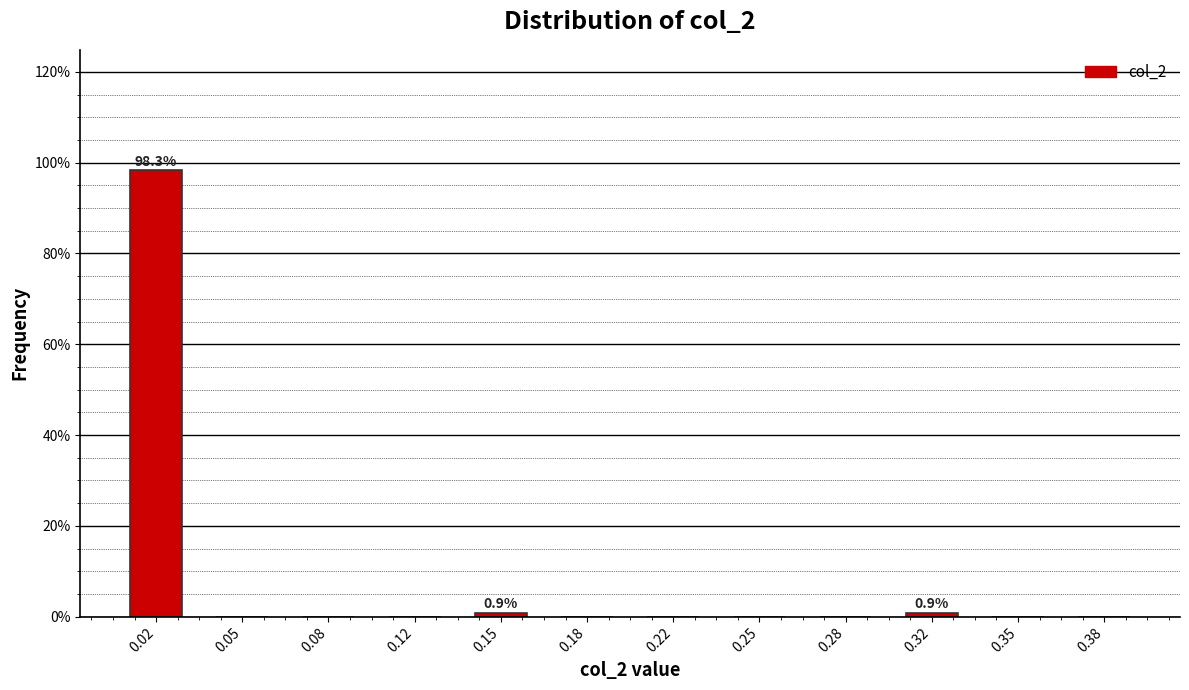

Which range on the x-axis has the tallest bar?

0.000 to 0.035